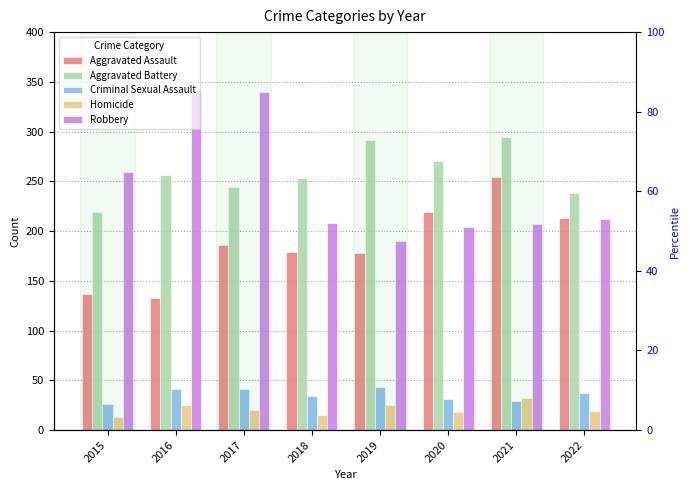

What is the sum of the Criminal Sexual Assault values at 2015 and 2017?

67